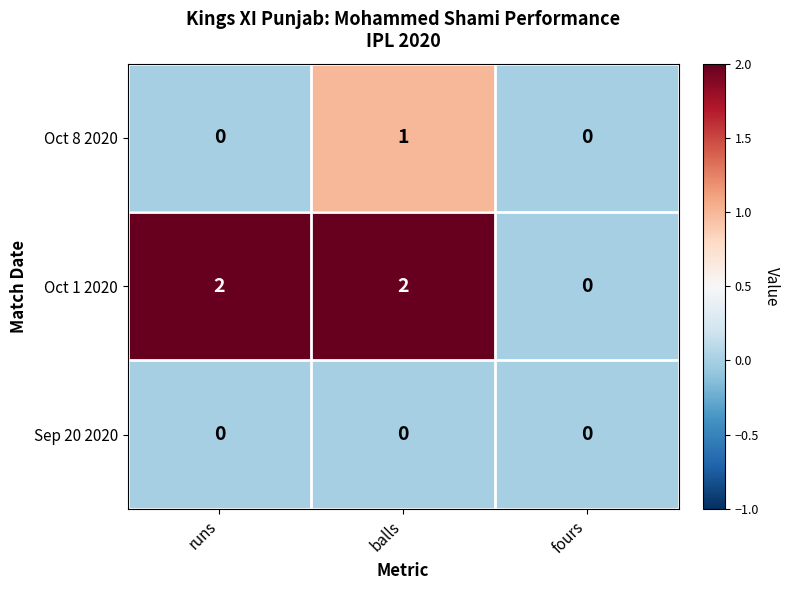

How many data points does each series have?

3